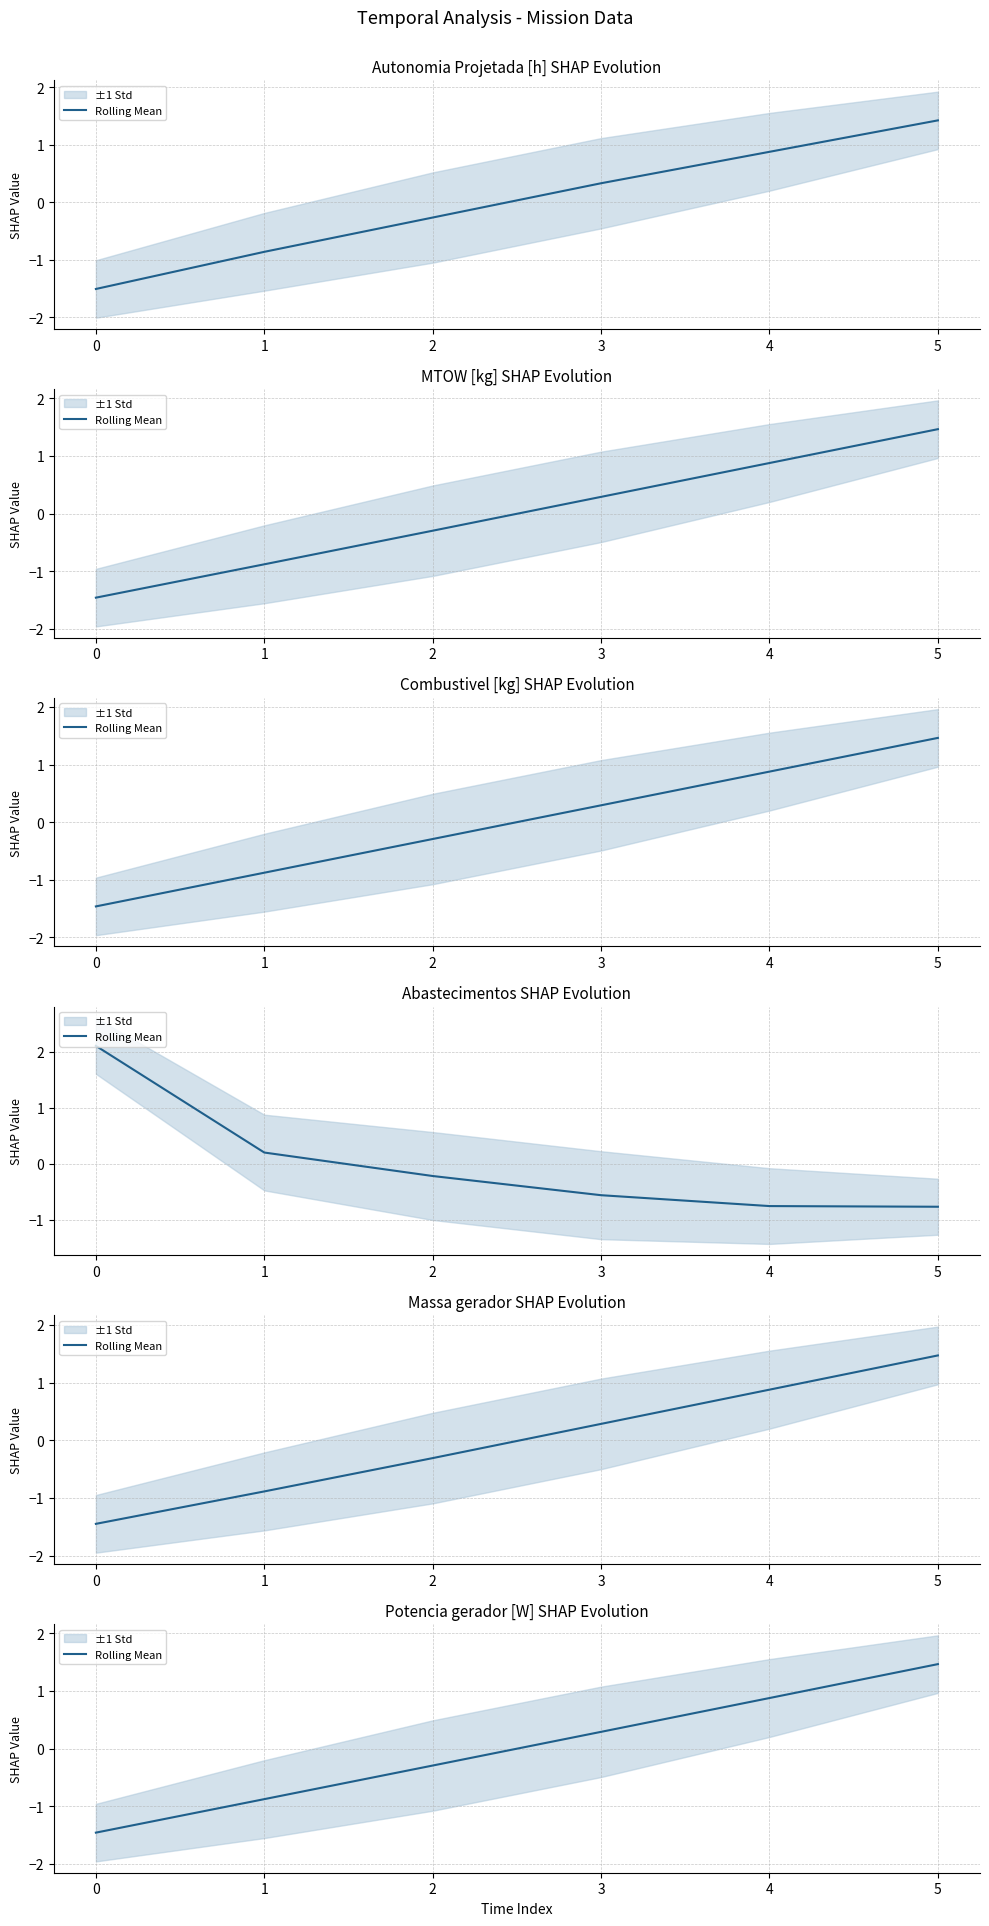

What is the value of the 2nd point from the left?

-0.9